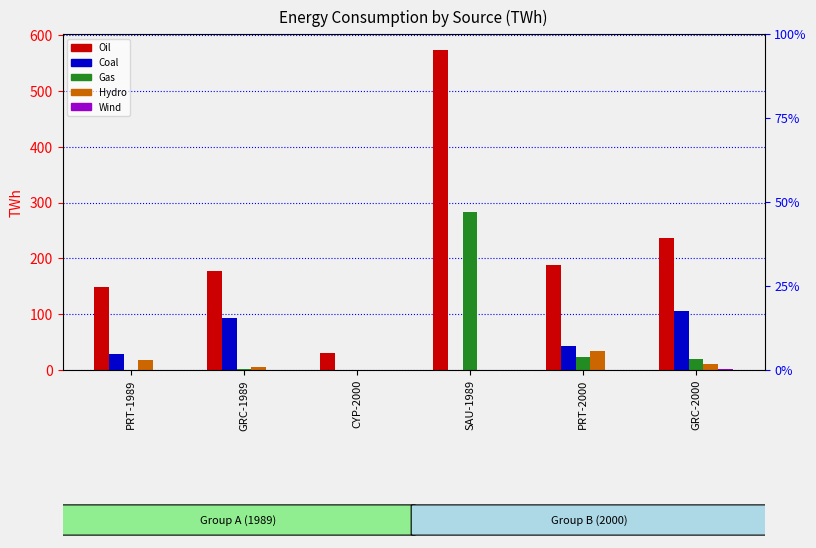

Which label corresponds to the largest value in the chart?

SAU-1989